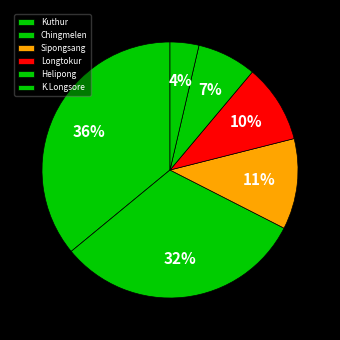

To the nearest percent, what percentage of the pie is Longtokur?

10%